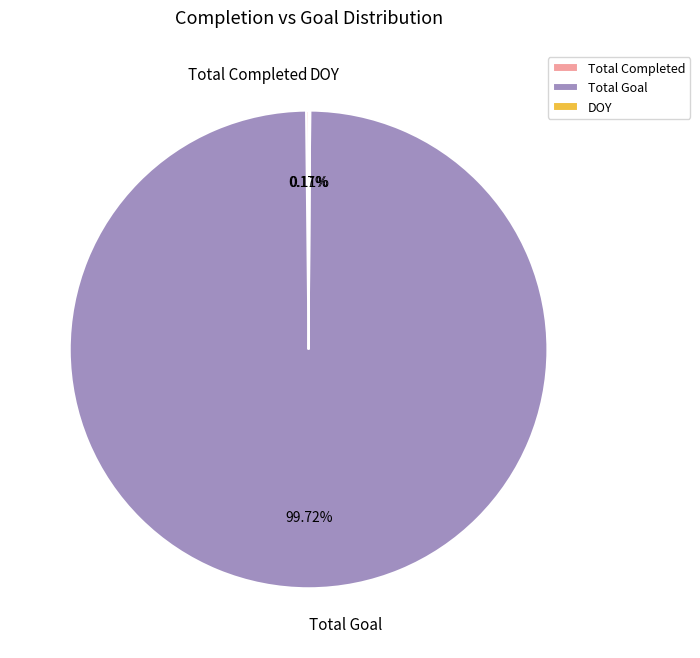

Which category accounts for the majority?

Total Goal